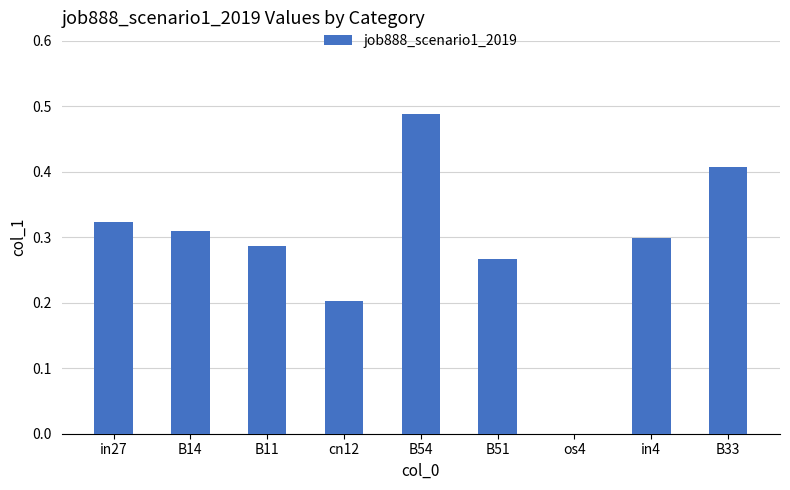

What is the sum of all values?

2.6